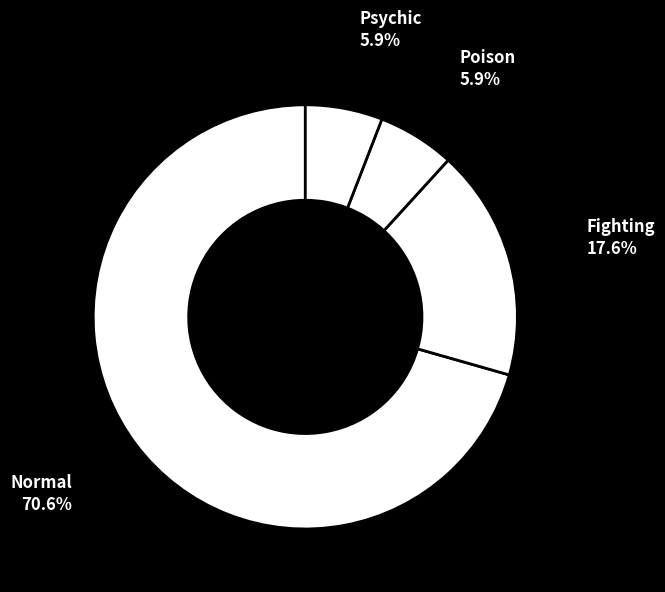

Is the sum of Psychic and Fighting greater than half?

No